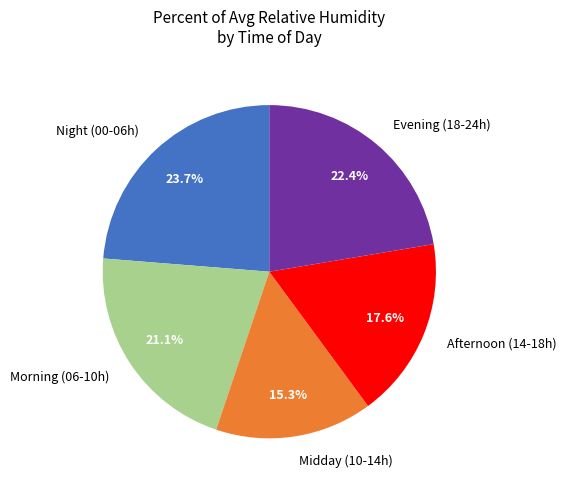

Which has a higher value, Evening (18-24h) or Morning (06-10h)?

Evening (18-24h)